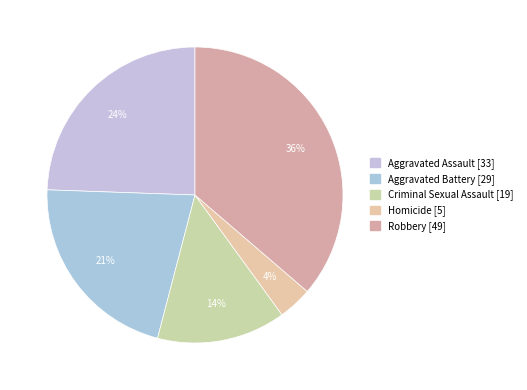

What percentage is the Homicide slice, to the nearest percent?

4%